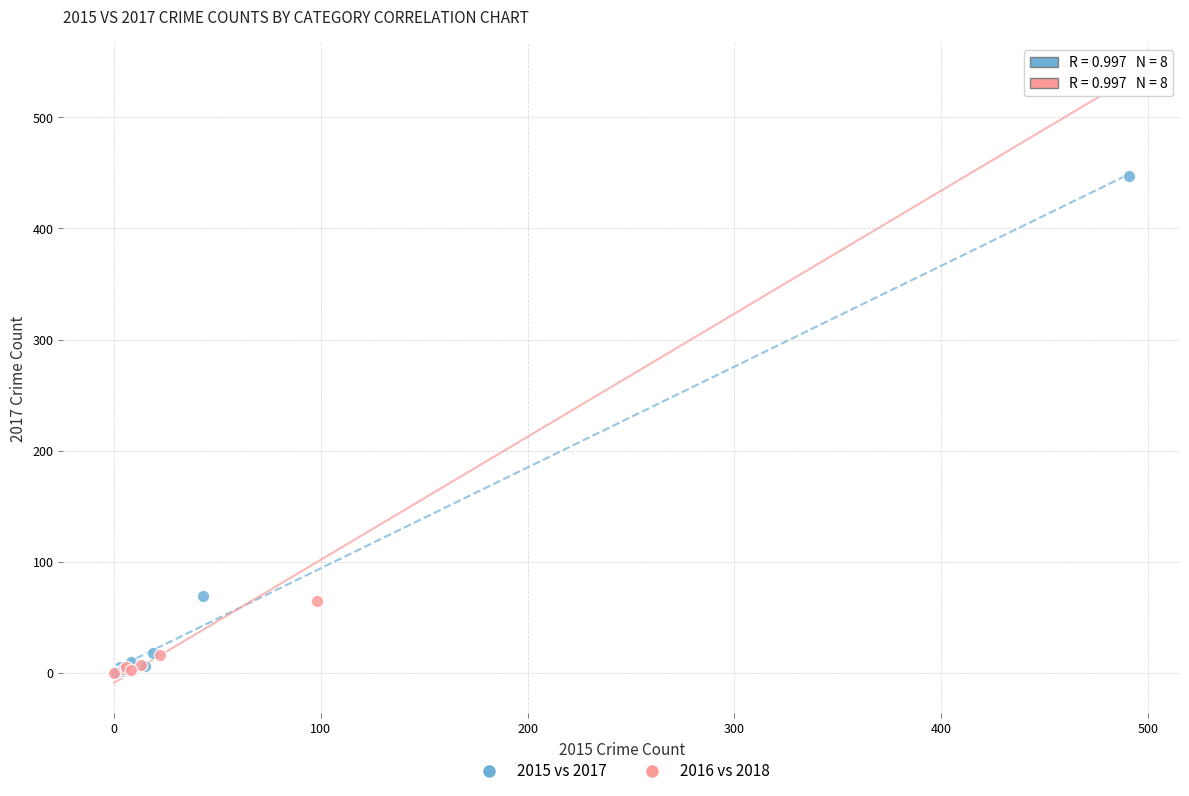

Which series reaches the maximum Y coordinate?

2016 vs 2018